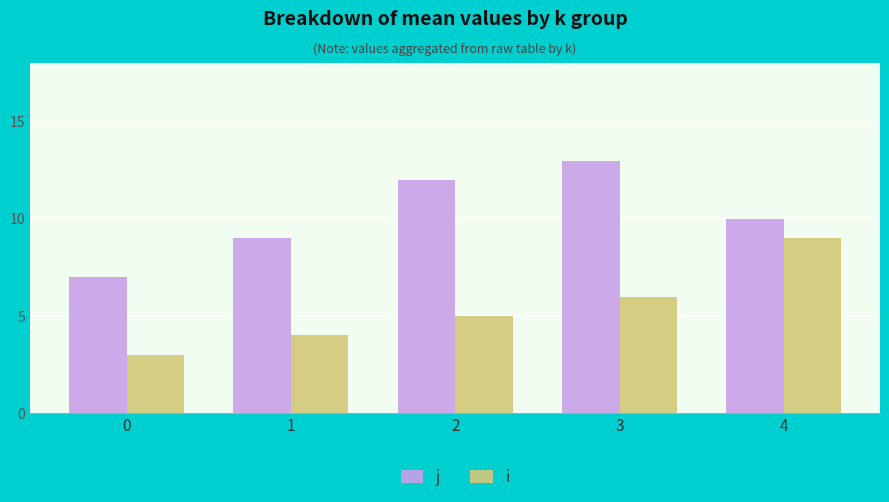

The i series shows 3 at 3. True or false?

False